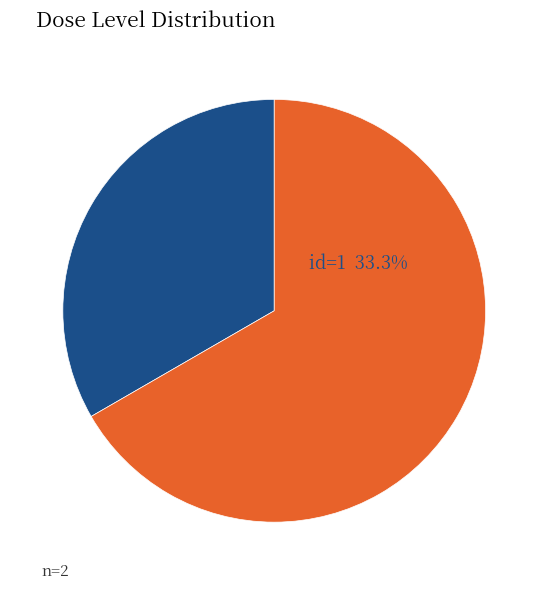

Is there any slice that represents more than half of the pie?

Yes